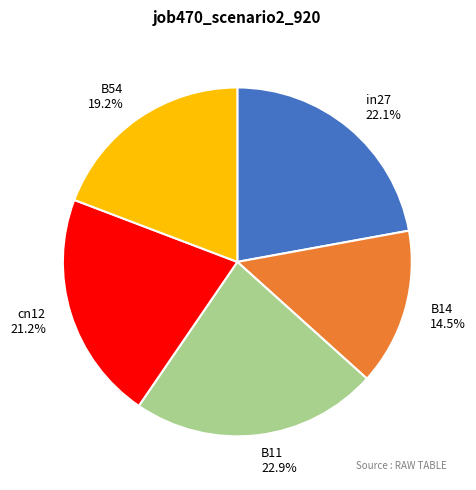

What is the total percentage of B54 and in27?

41.3%